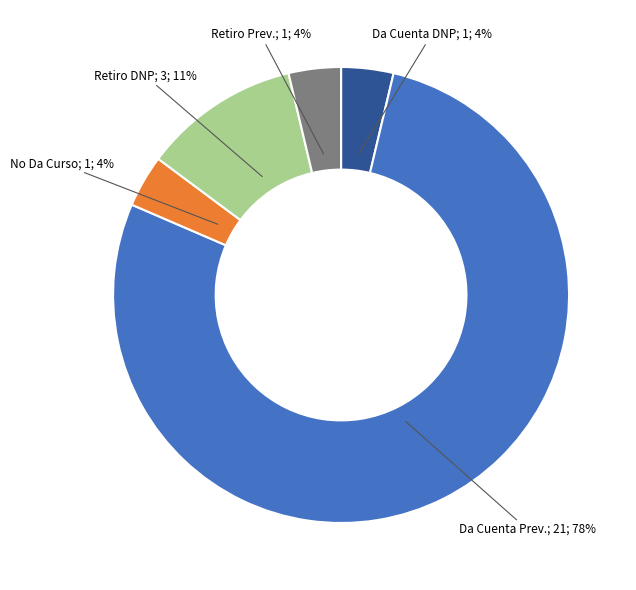

How many slices are in this pie chart?

5